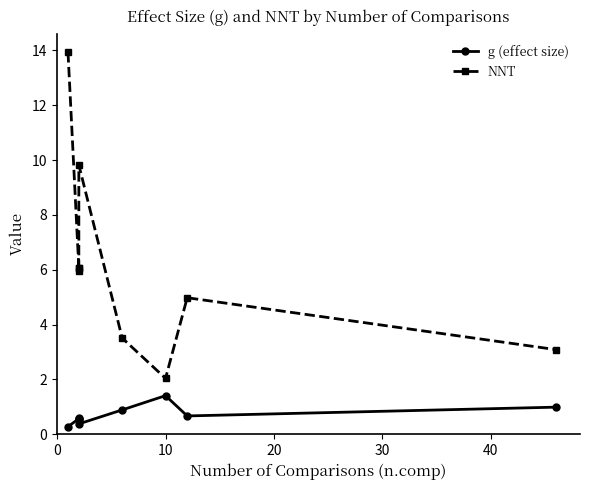

What position from the left is 30?

4